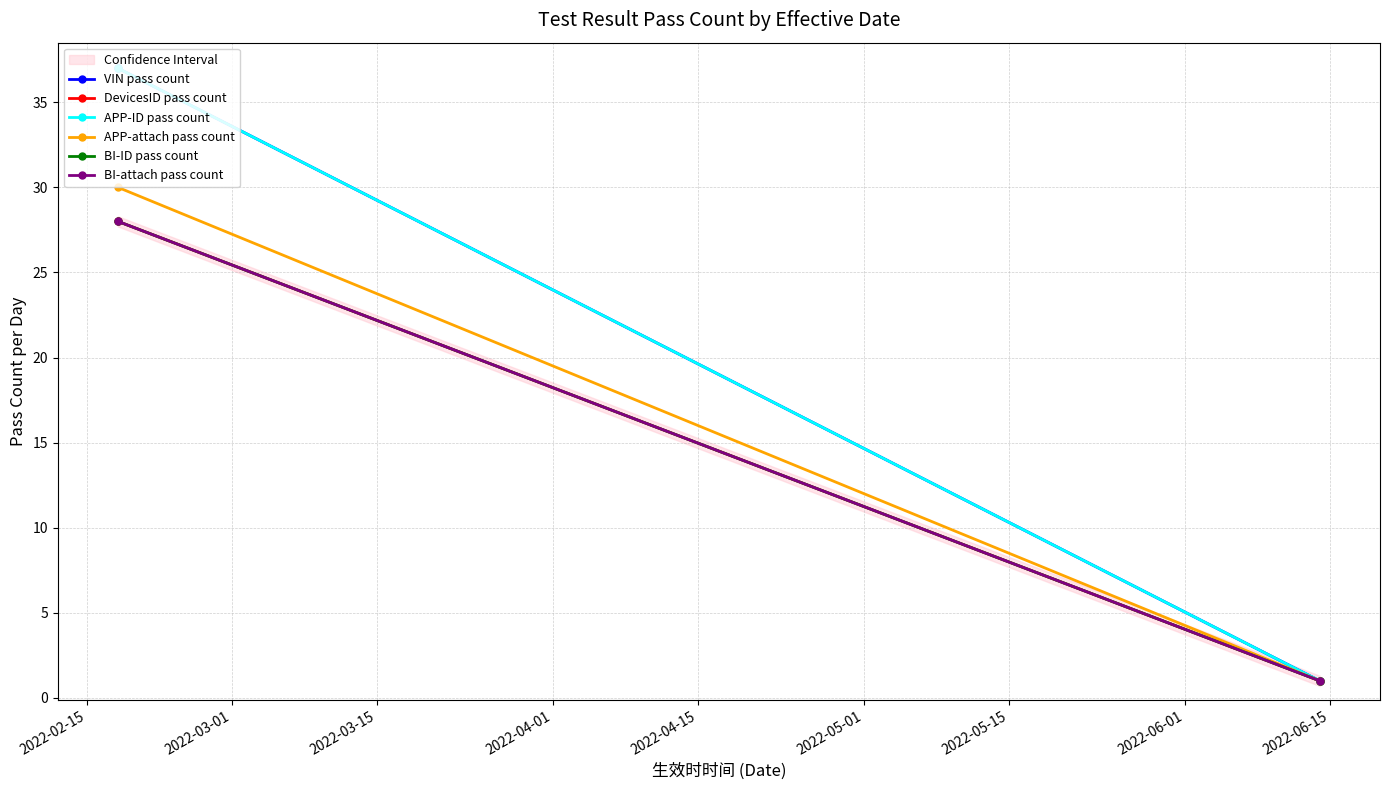

What is the sum of all APP-attach pass count values?

31